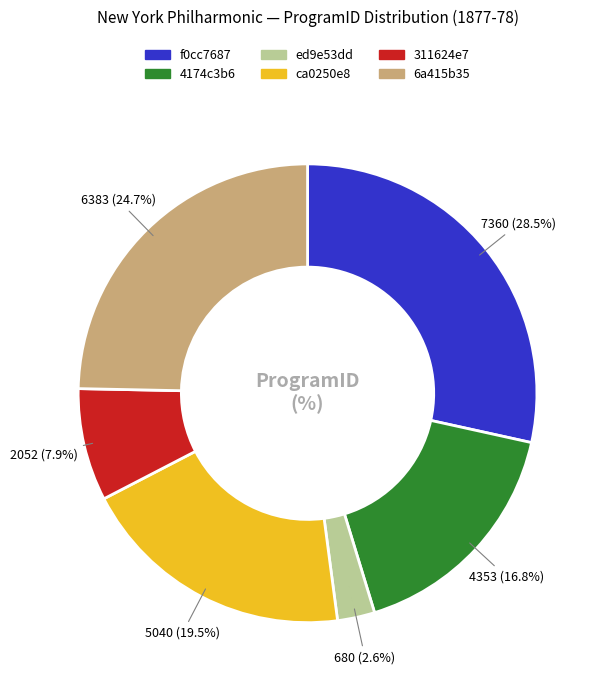

To the nearest percent, what portion does ed9e53dd represent?

3%